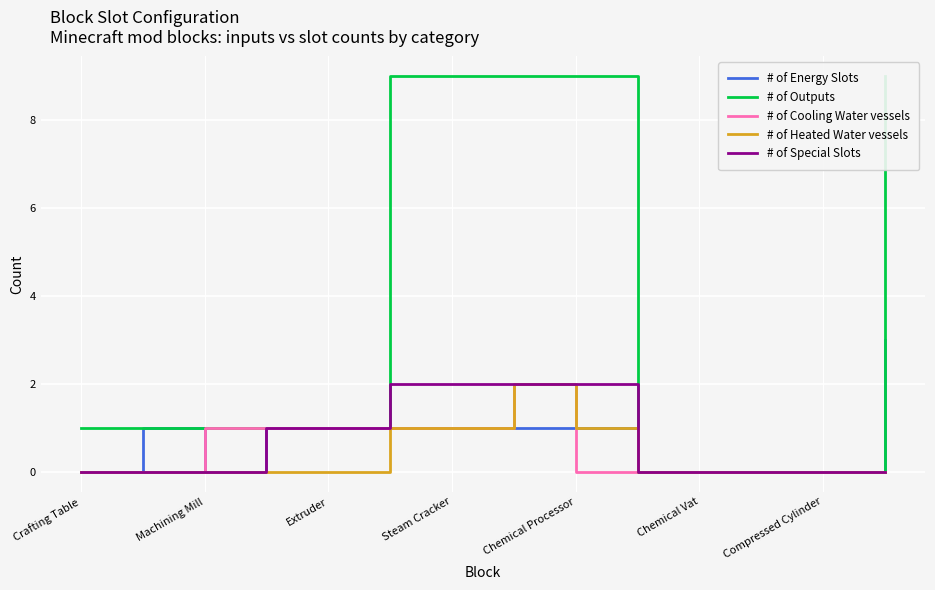

What is the highest value of the # of Cooling Water vessels series?

2